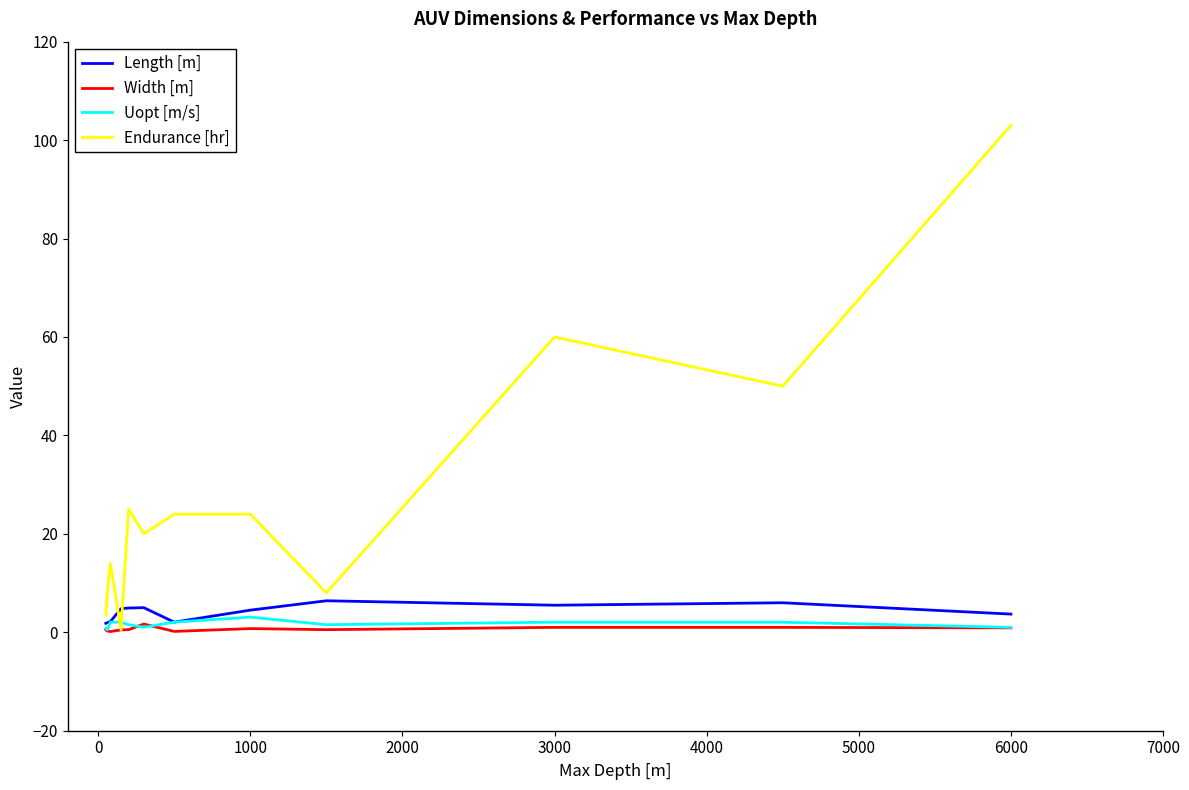

What are all the series names shown in the legend?

Length [m], Width [m], Uopt [m/s], Endurance [hr]